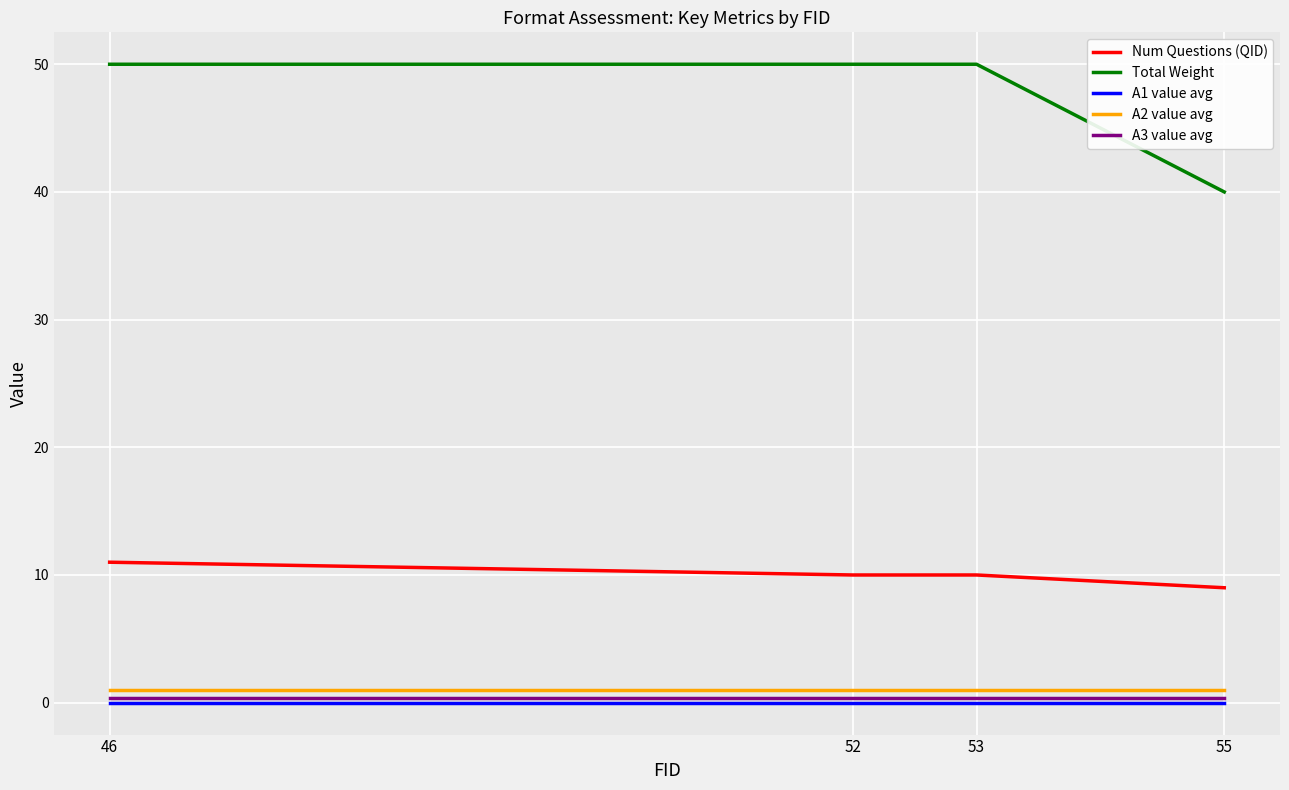

What is the average value of the A2 value avg series?

1.0